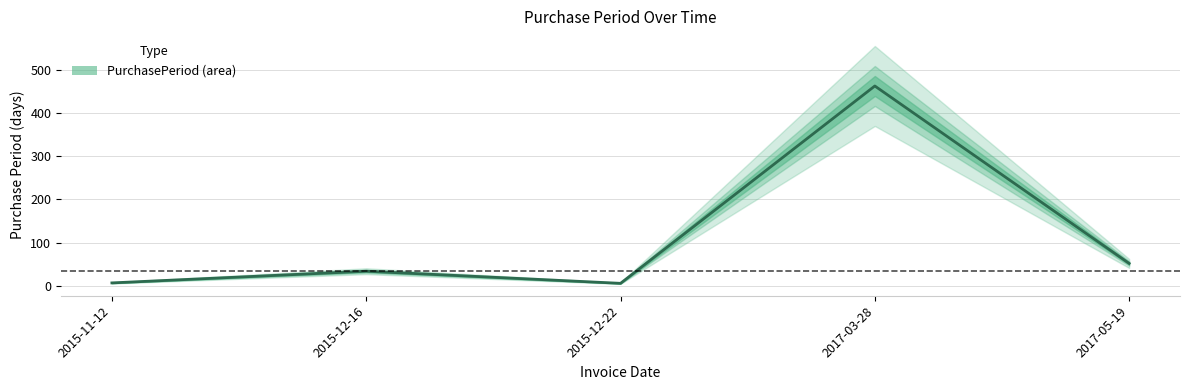

What is the average value?

112